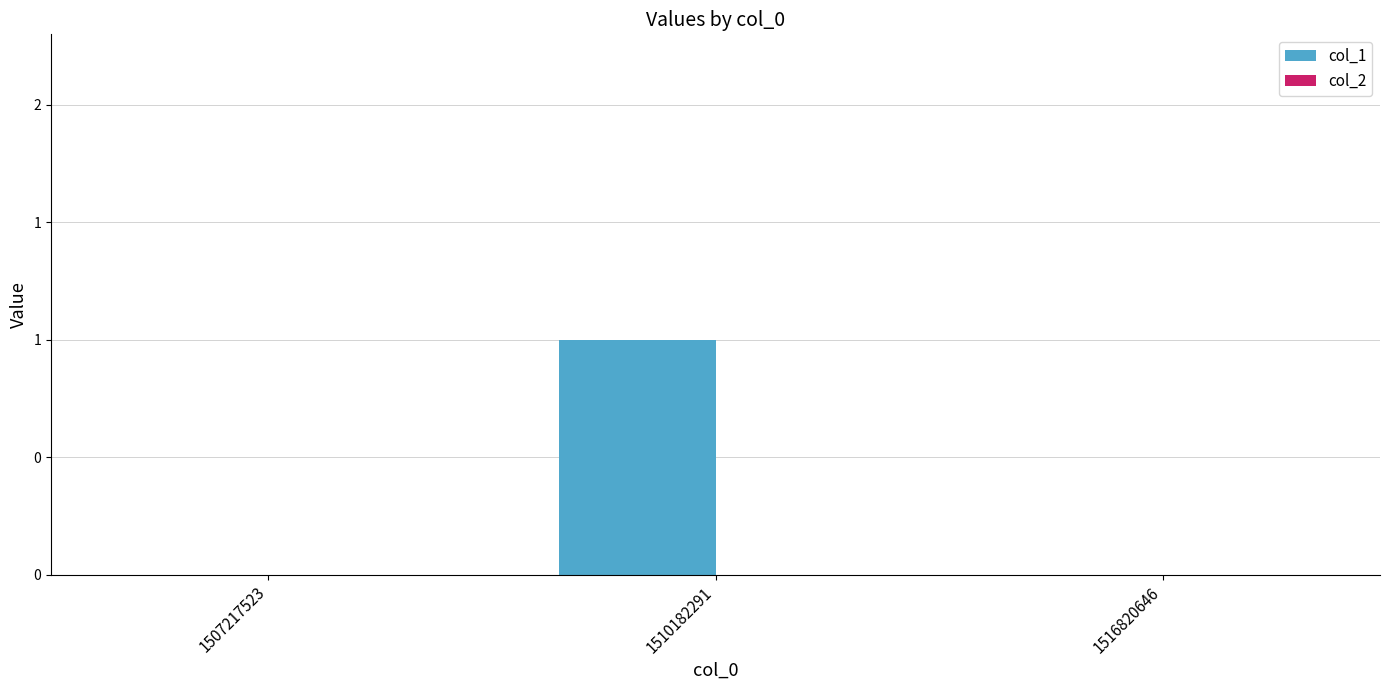

Are the bars horizontal?

No